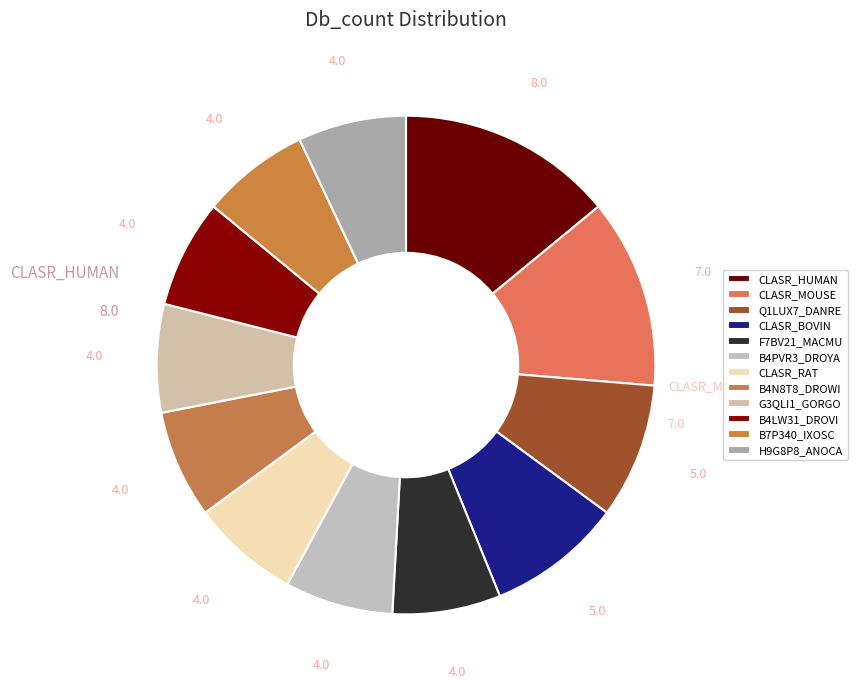

Do B4PVR3_DROYA and B4LW31_DROVI together represent more than half of the pie?

No